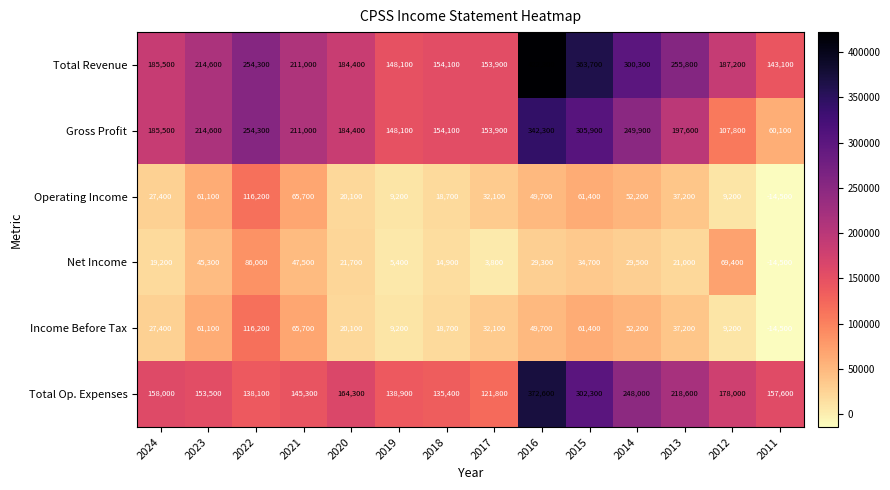

What is the maximum value for Gross Profit?

342300